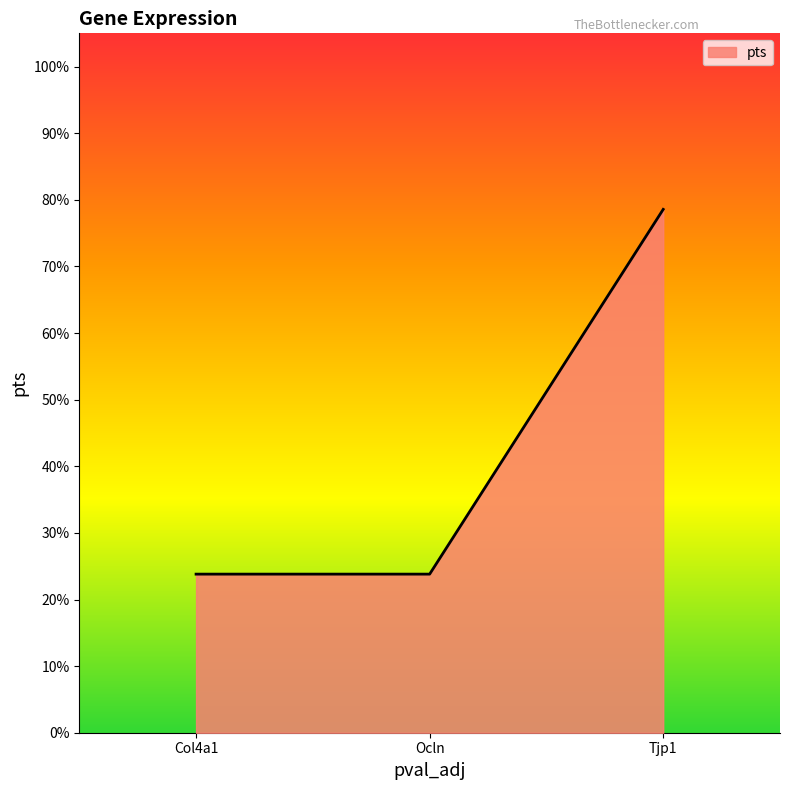

What is the greatest value displayed?

0.8